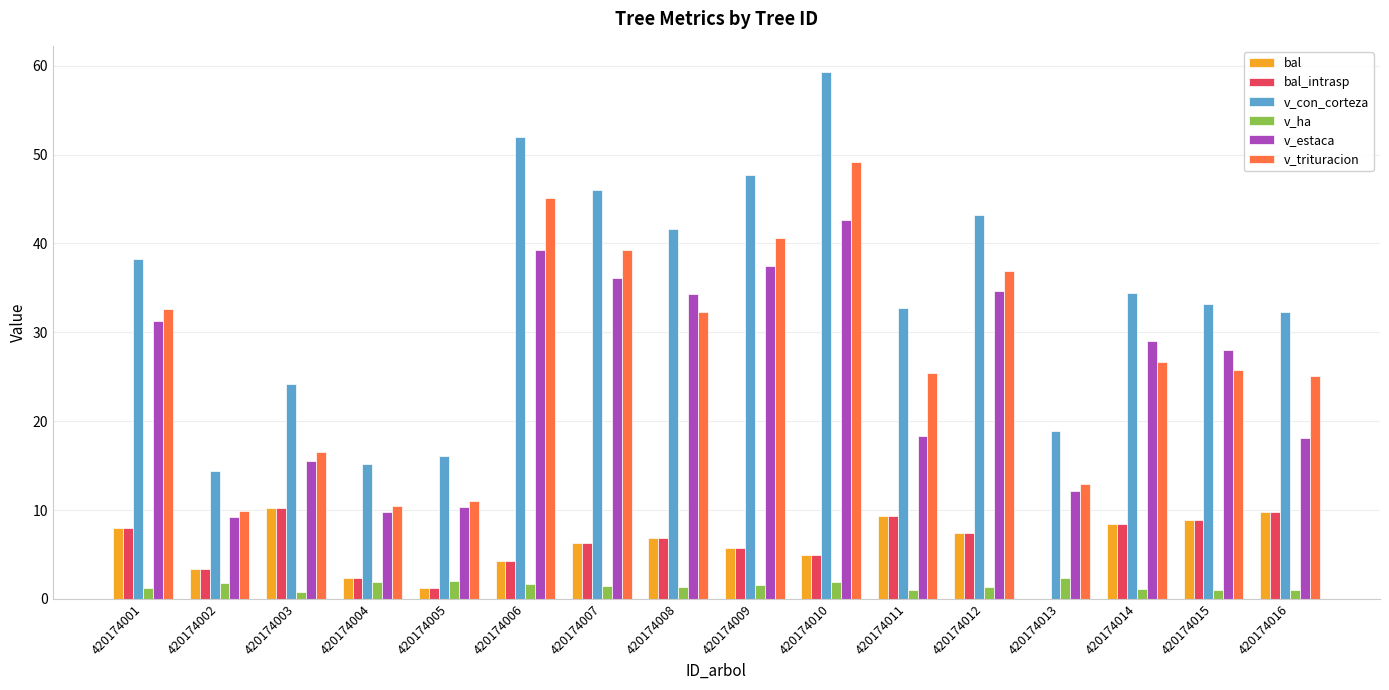

Read the v_trituracion value at 420174002.

9.9